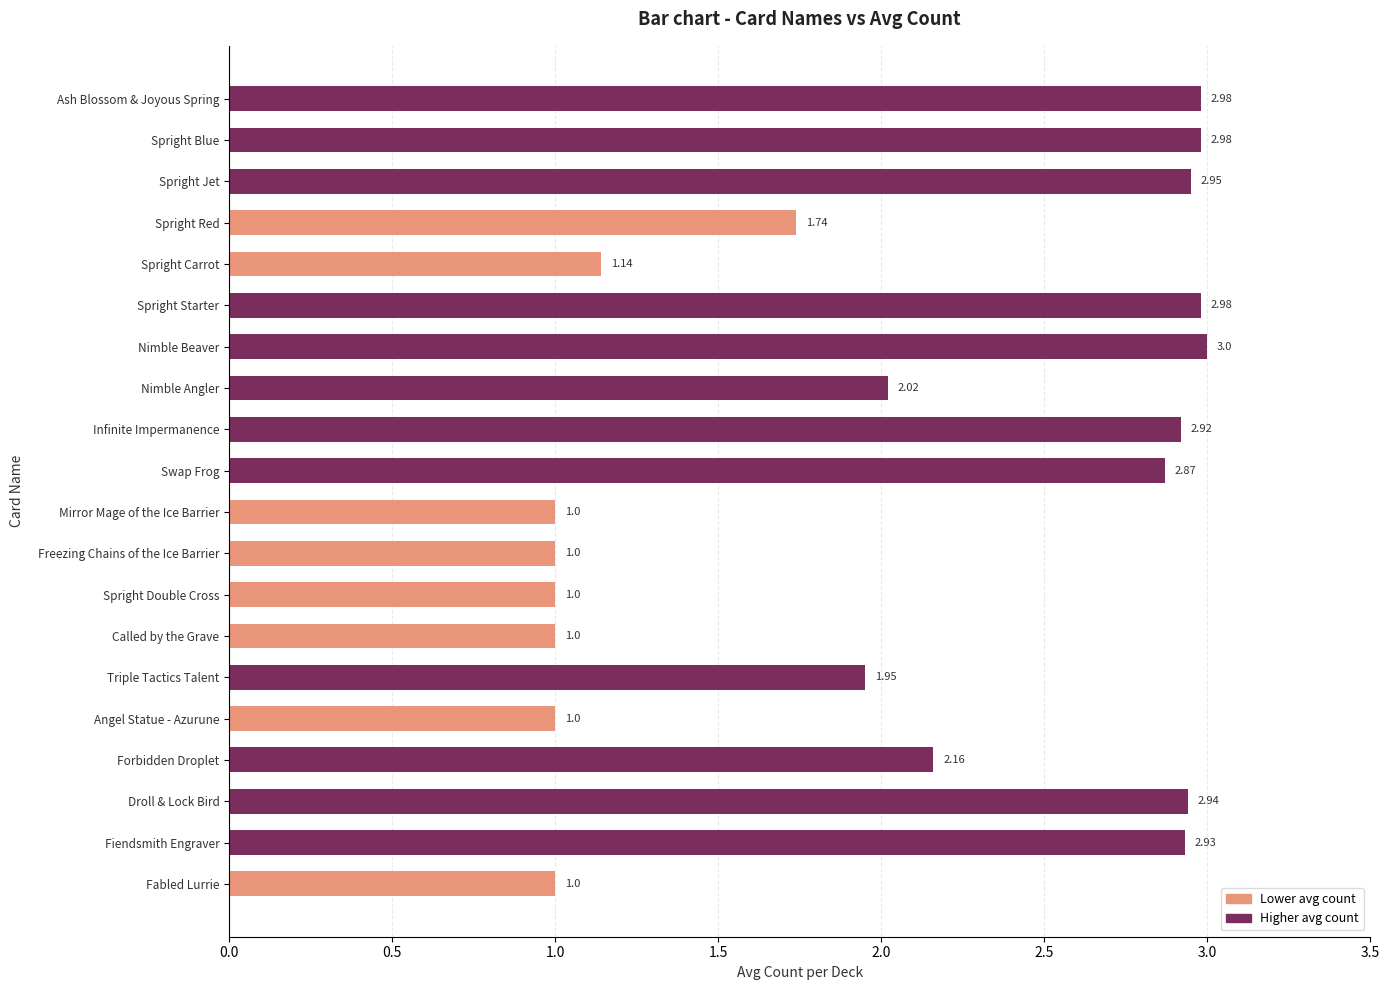

How many bars are there in total?

20